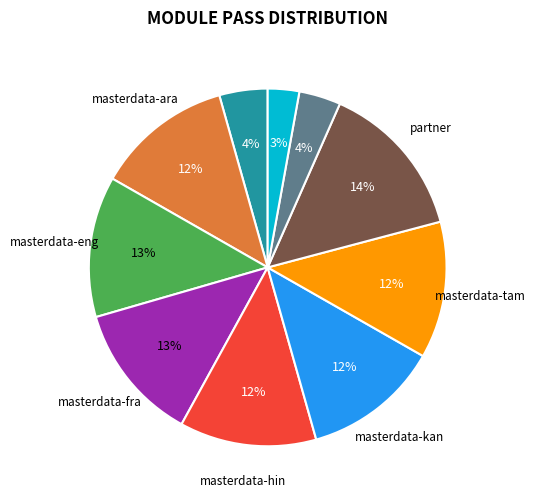

To the nearest percent, what is the difference between the largest and smallest slice percentages?

11%